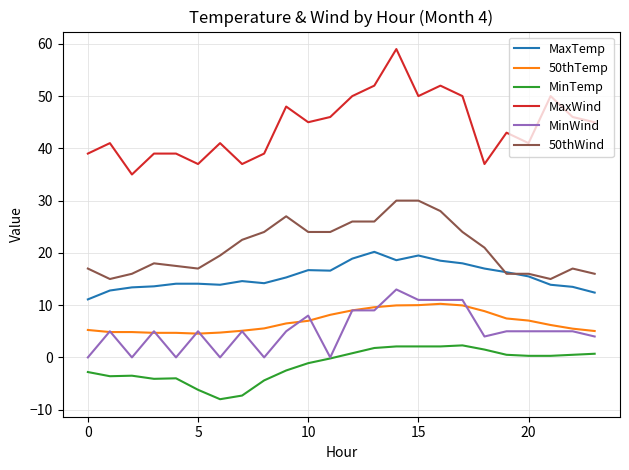

Which series has the widest spread of values?

MaxWind